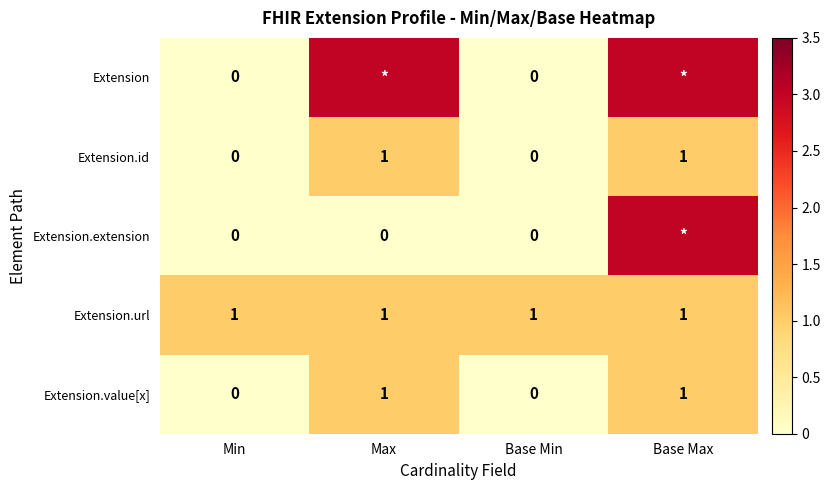

Is it true that Extension.id equals 0 at Base Min?

True